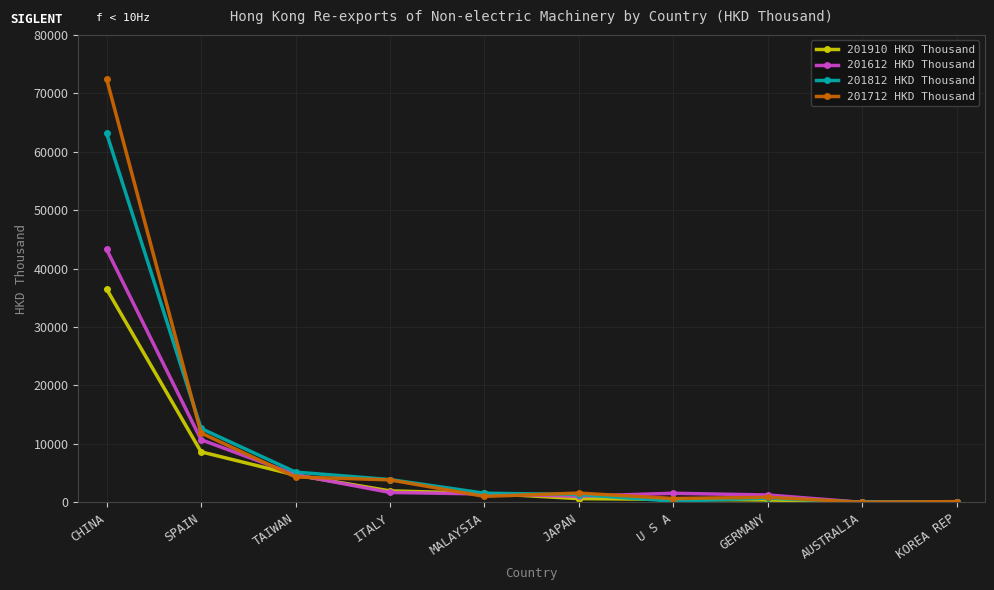

What is the difference between the maximum and second lowest values in the 201712 HKD Thousand series?

72335.4